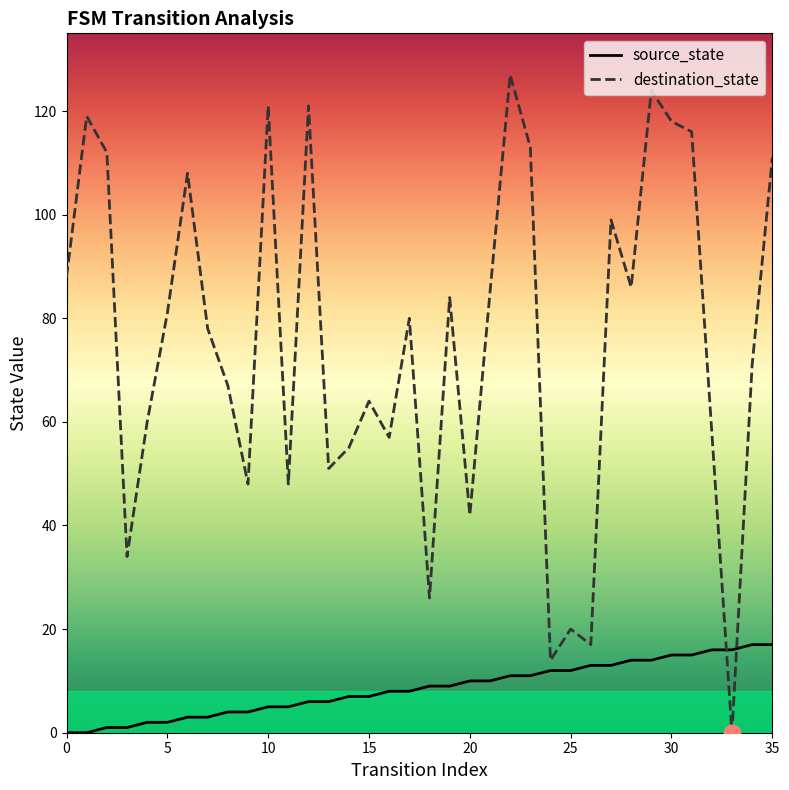

Which category has the highest value across all series?

22